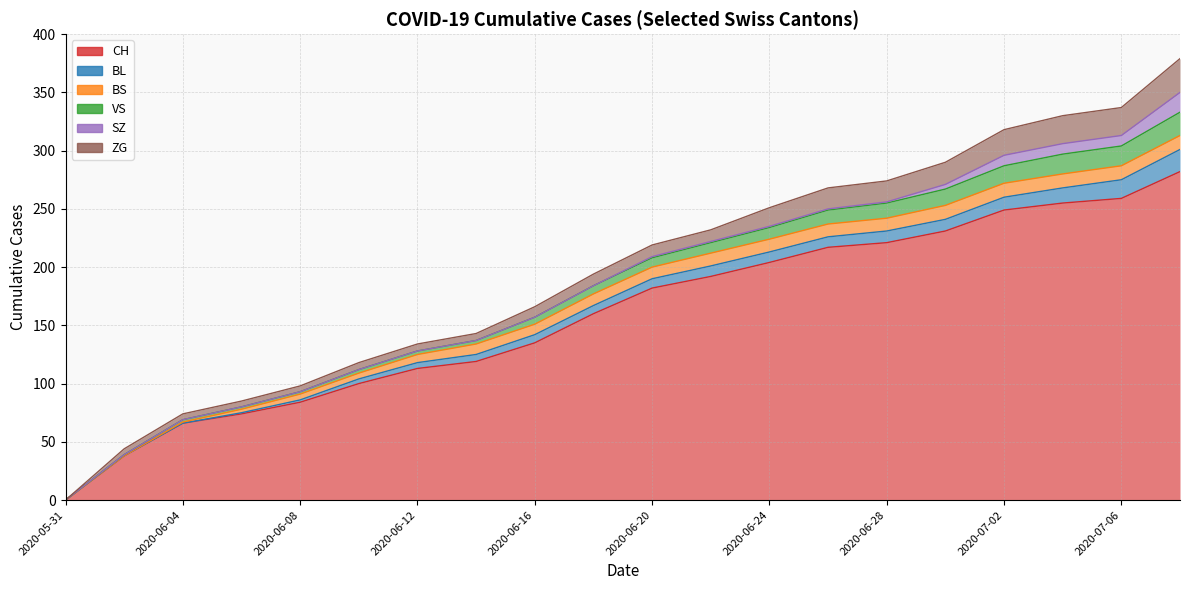

At which category does the chart reach its peak across all series?

2020-07-08